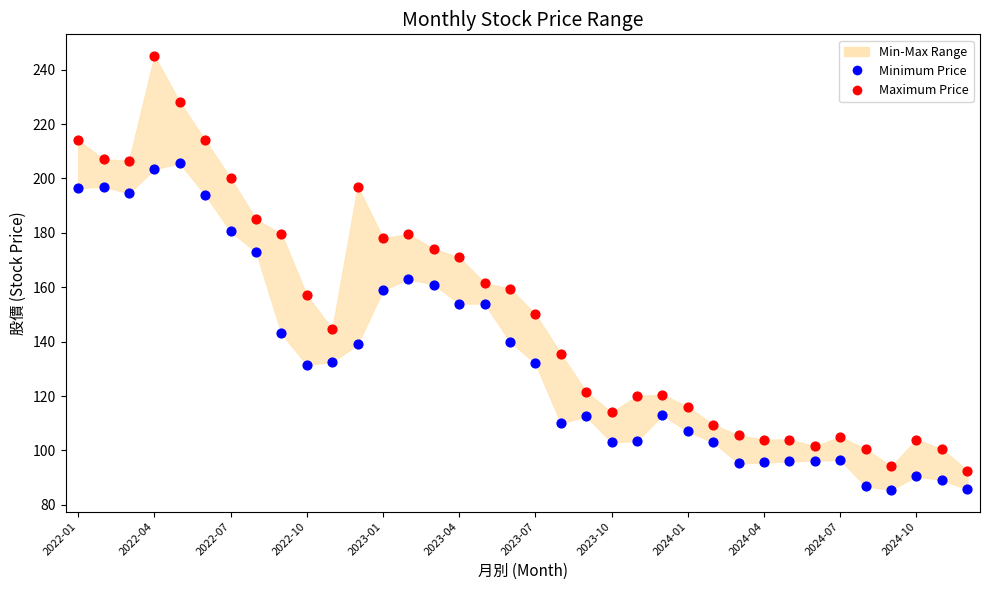

Which series contains the highest Y value?

Maximum Price